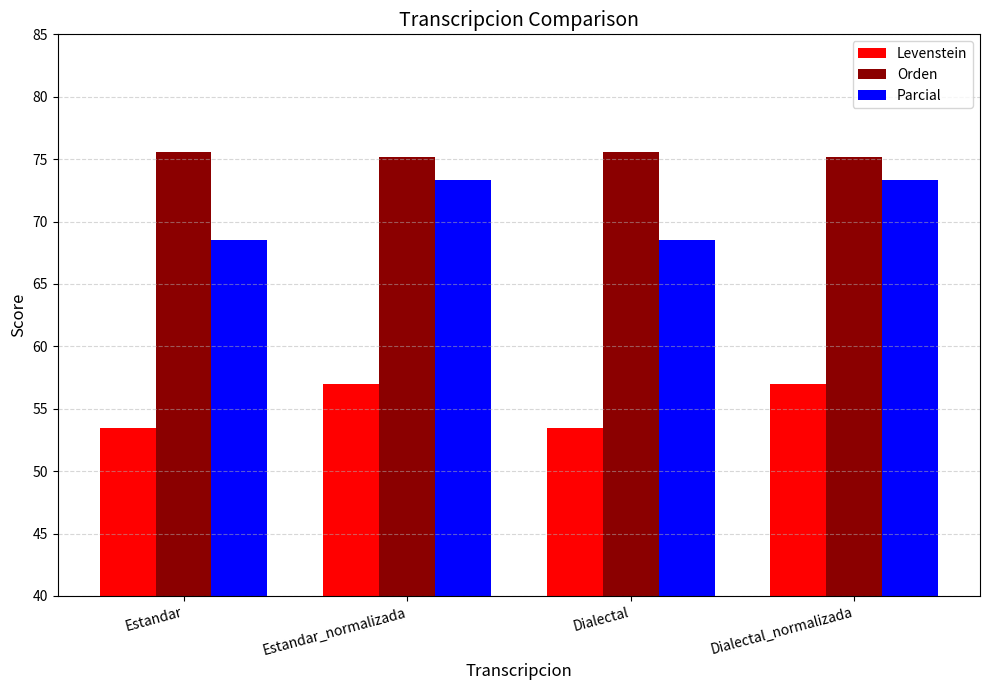

How many categories are shown in the chart?

4